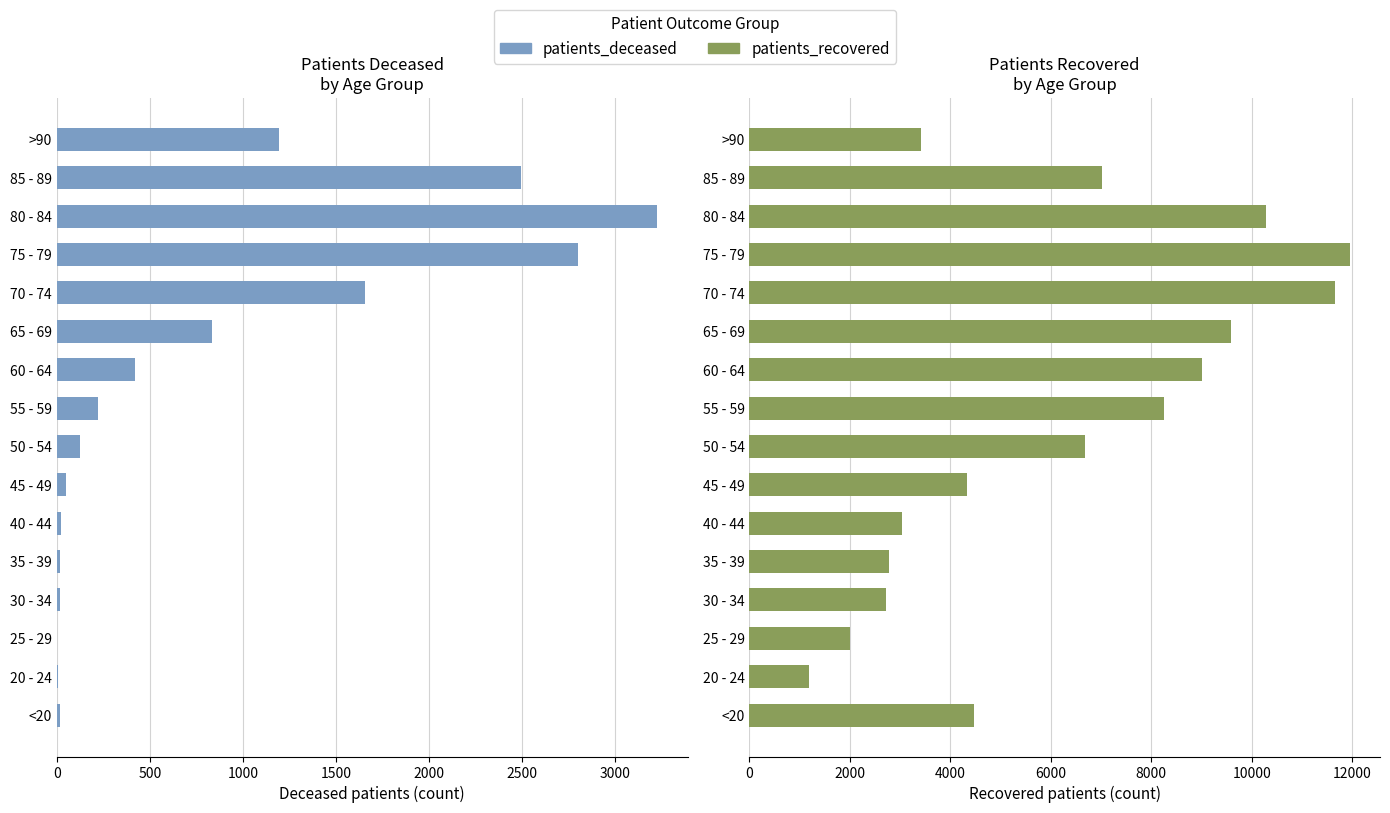

What is the sum of all patients_recovered values?

98373